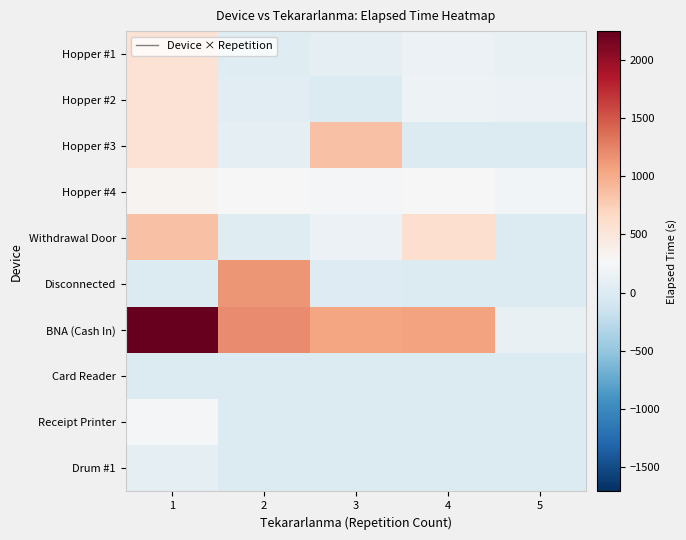

What is the difference between the highest and lowest values at 4?

1060